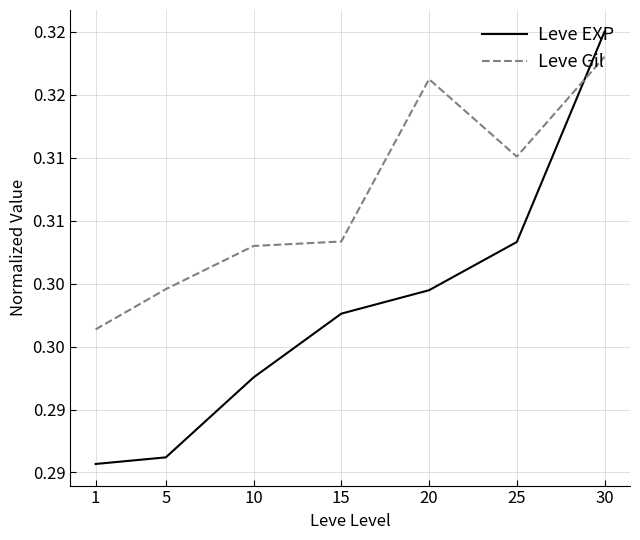

Does the chart have visible grid lines?

Yes